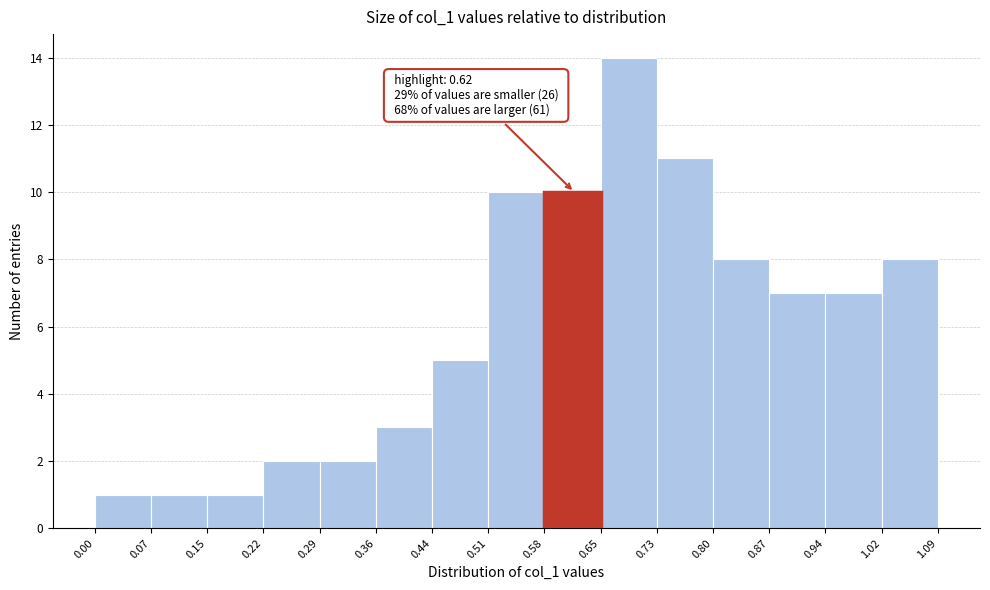

Which range on the x-axis has the tallest bar?

0.65 to 0.73